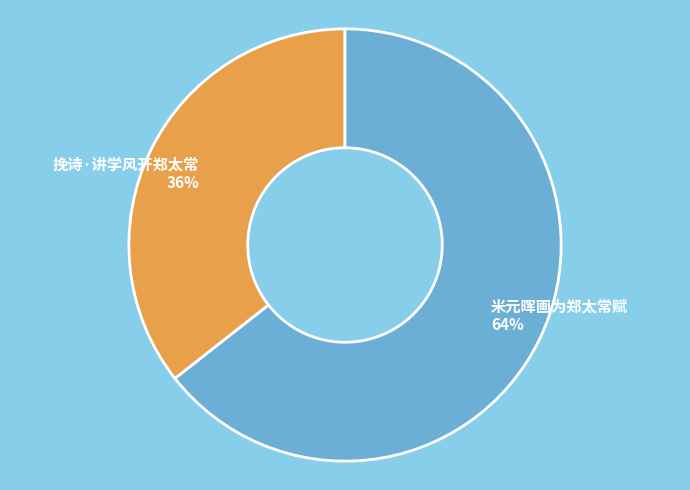

Count the number of slices in the pie.

2